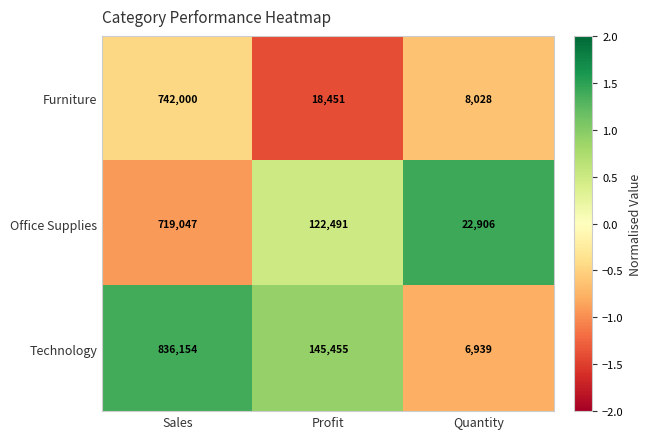

Where does the Furniture series first go above 18451?

Sales